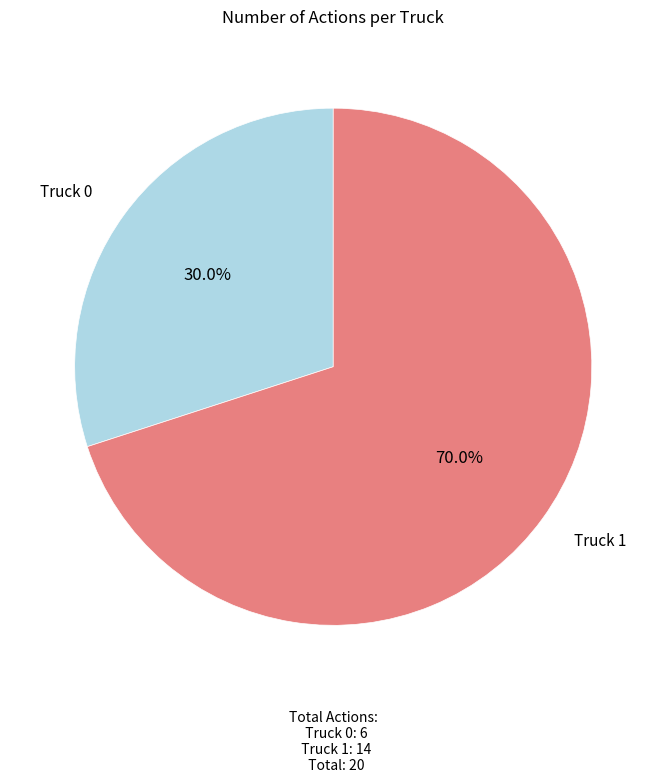

Which category has the smallest portion of the pie?

Truck 0